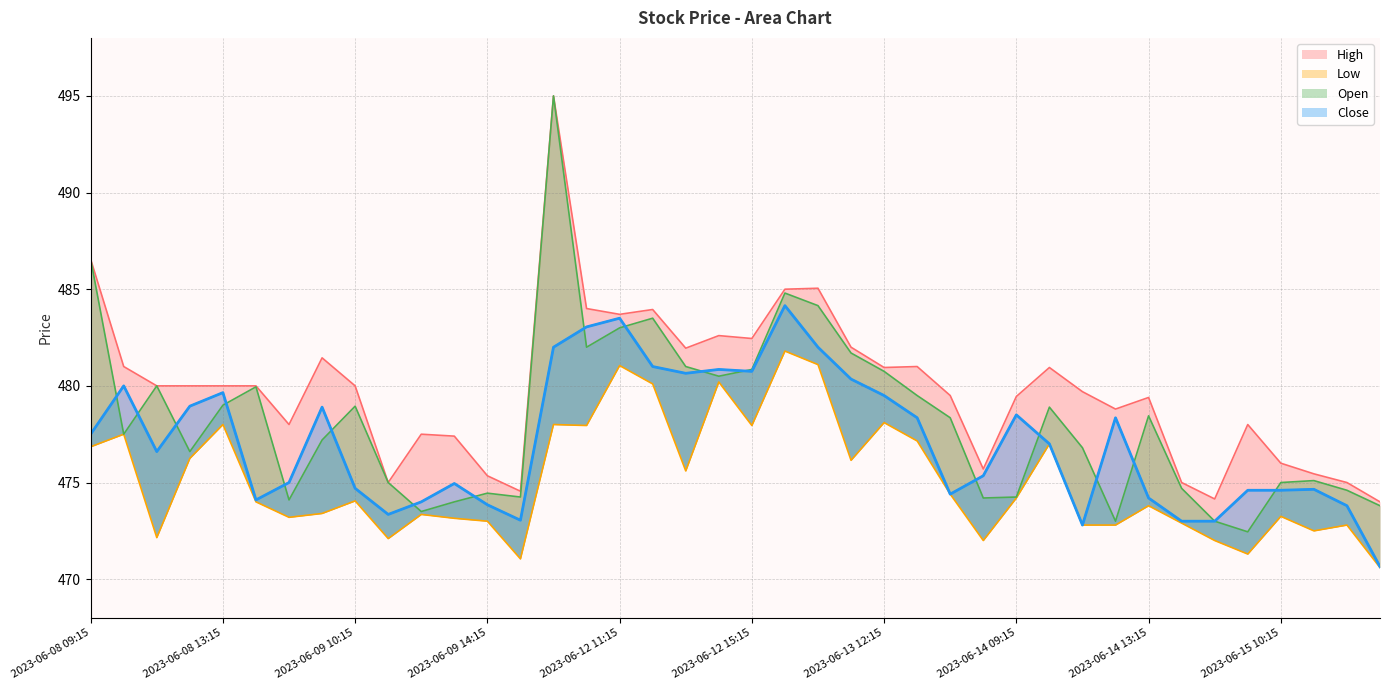

Which label corresponds to the largest value in the chart?

2023-06-12 09:15